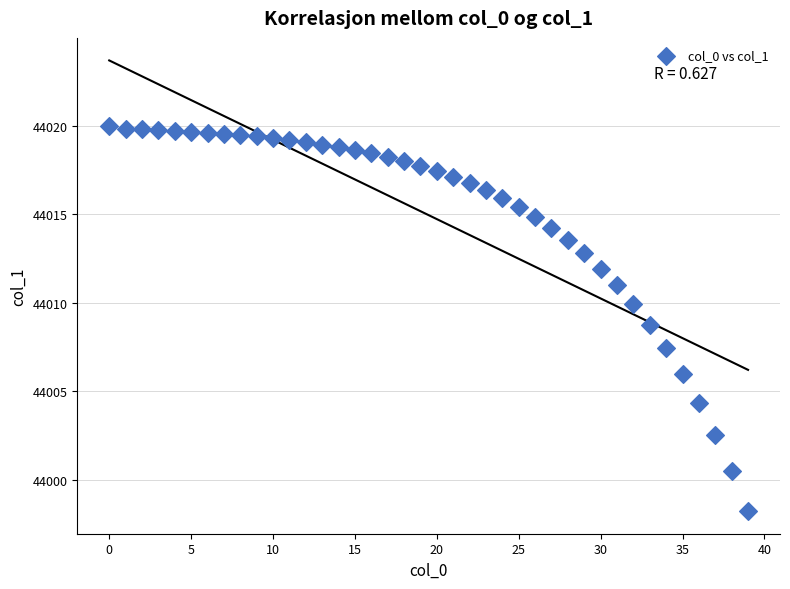

What is the range of Y values (max minus min)?

21.8